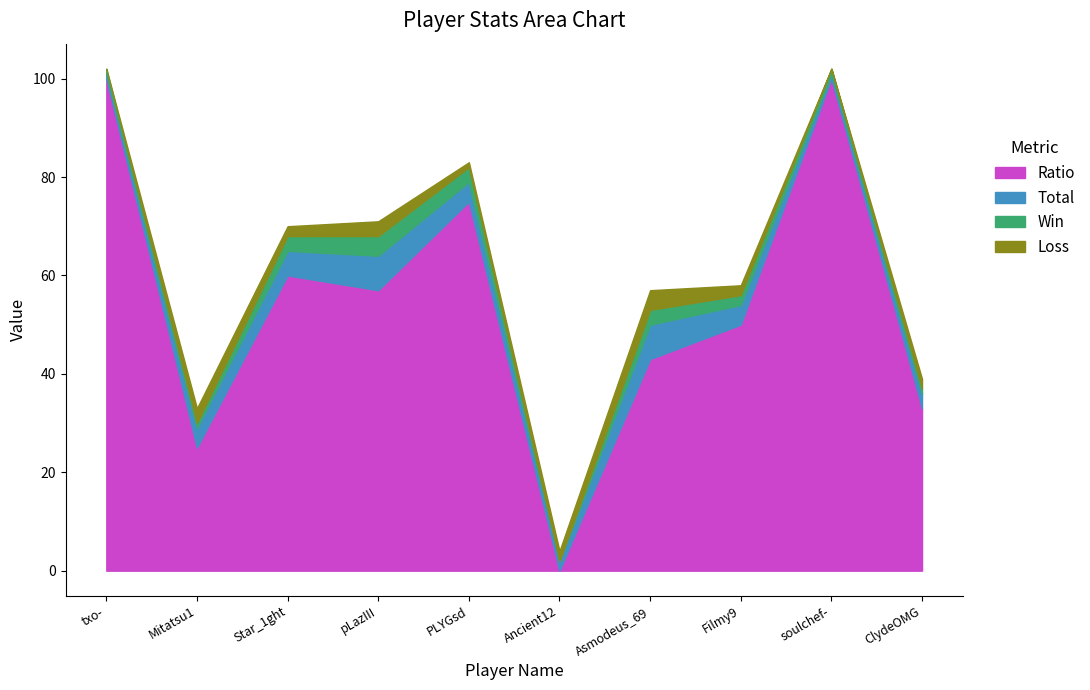

How many data points in Win are above 2?

4